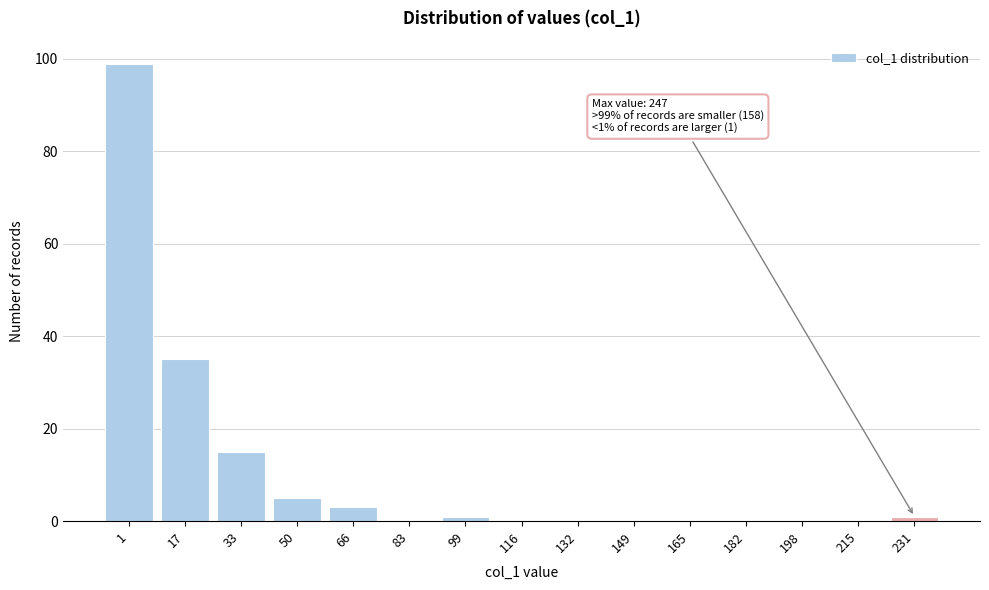

Reading left to right, list all the values displayed in this chart.

1=99	17=35	33=15	50=5	66=3	83=0	99=1	116=0	132=0	149=0	165=0	182=0	198=0	215=0	231=1